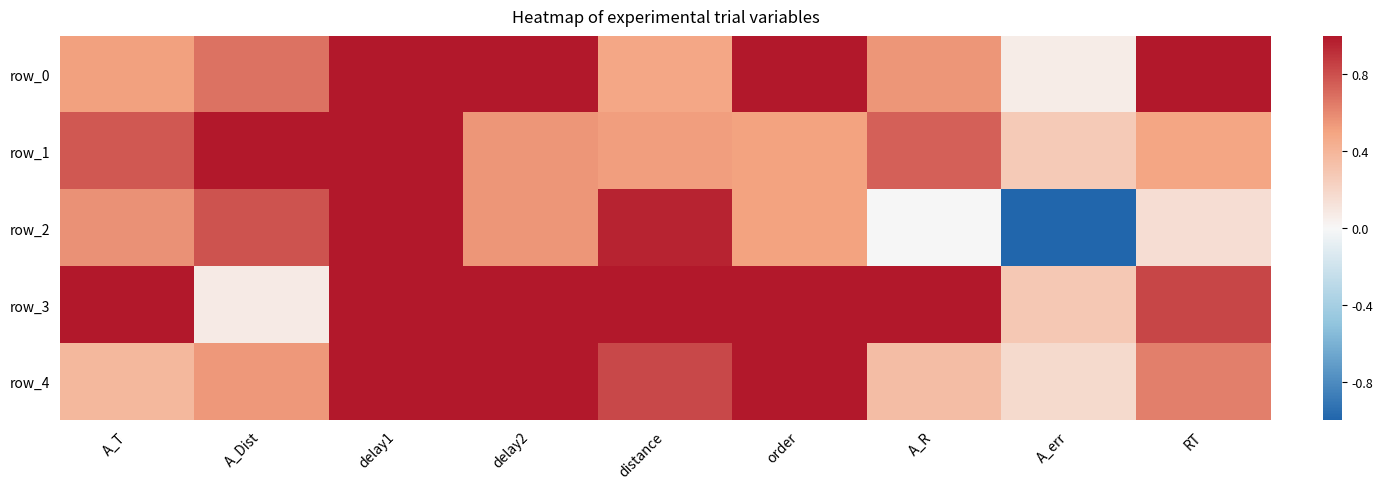

At which category is the sum across all series the highest?

delay1